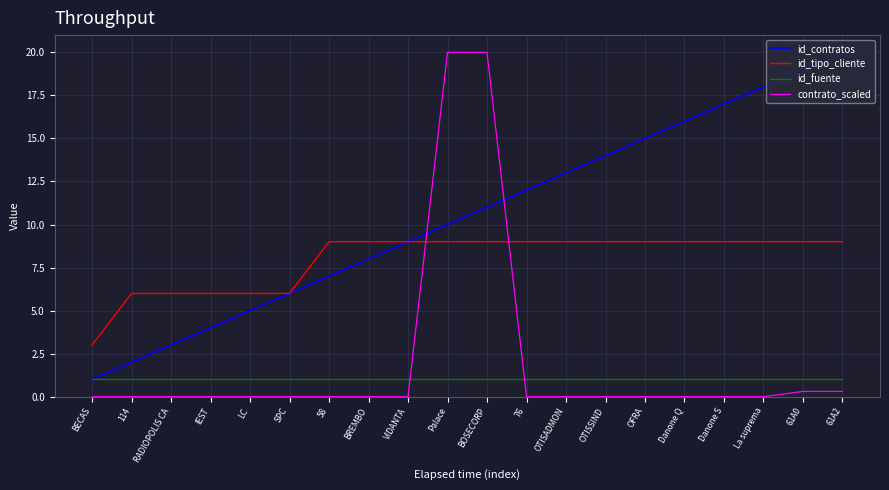

Where do contrato_scaled and id_tipo_cliente first cross each other?

VIDANTA and Palace